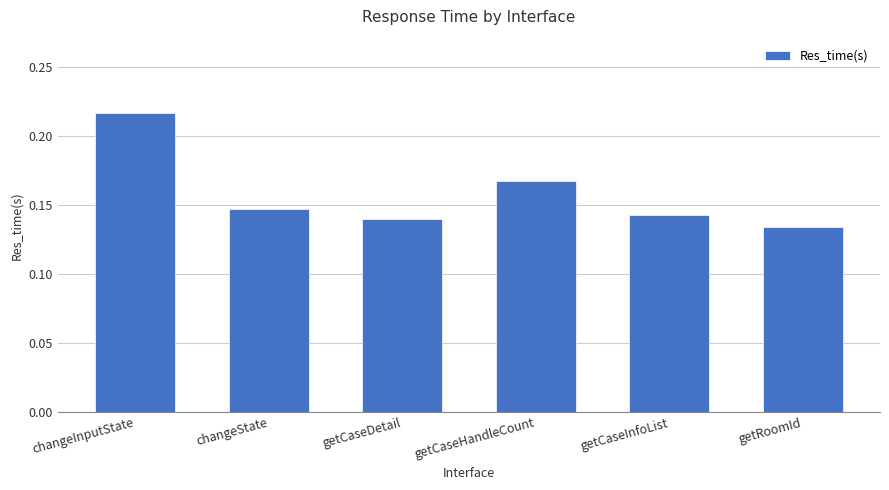

Which has a higher value, getCaseDetail or changeState?

changeState